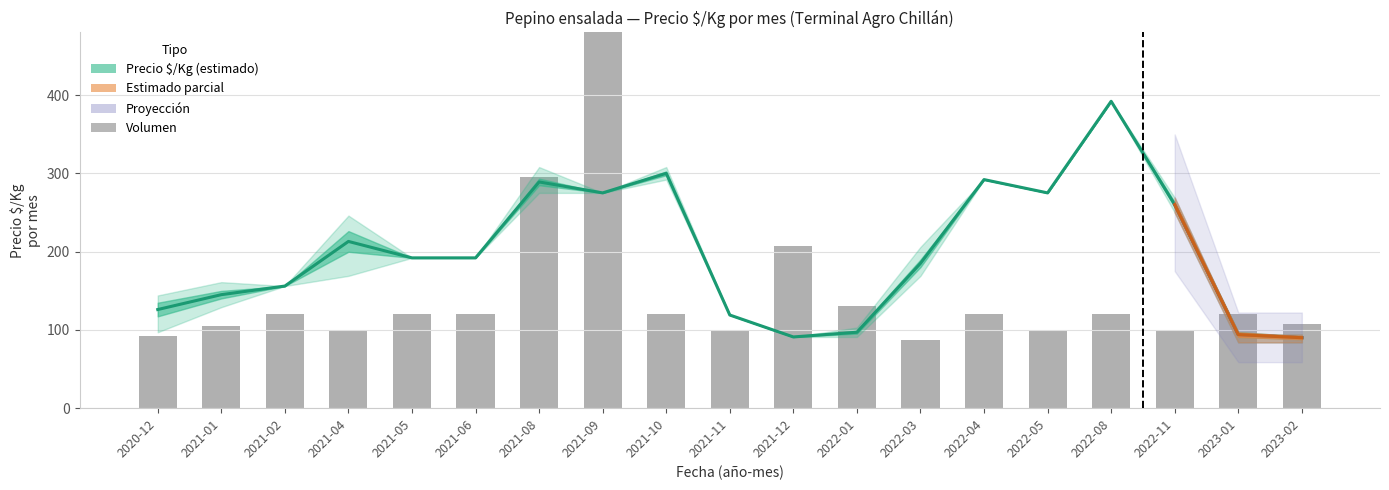

Does the chart contain any negative values?

No